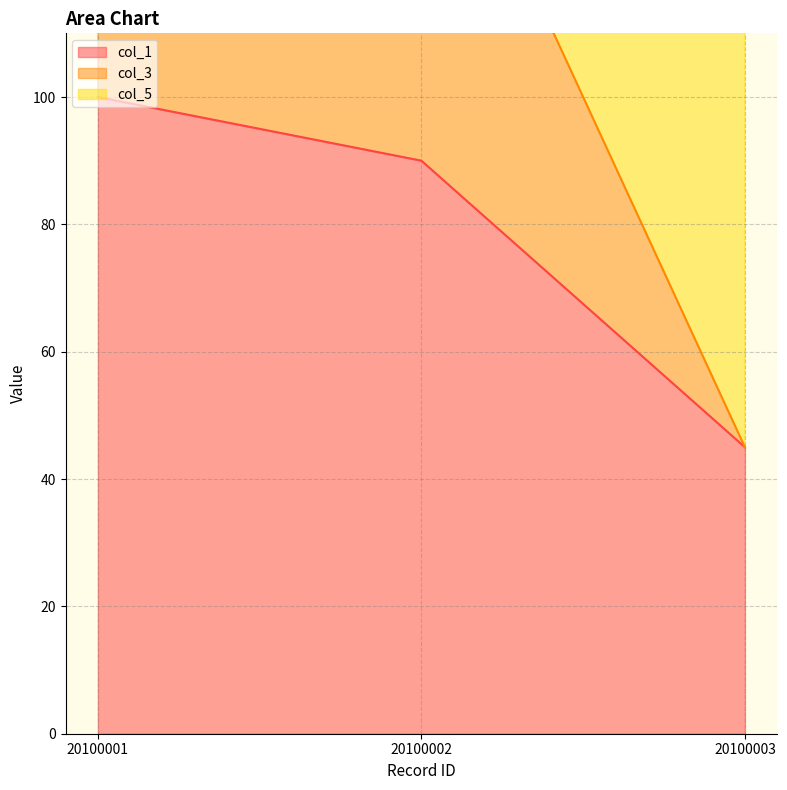

Reading left to right, what are all the values shown in this chart?

col_1: 20100001=100	20100002=90	20100003=45
col_3: 20100001=185	20100002=155	20100003=45